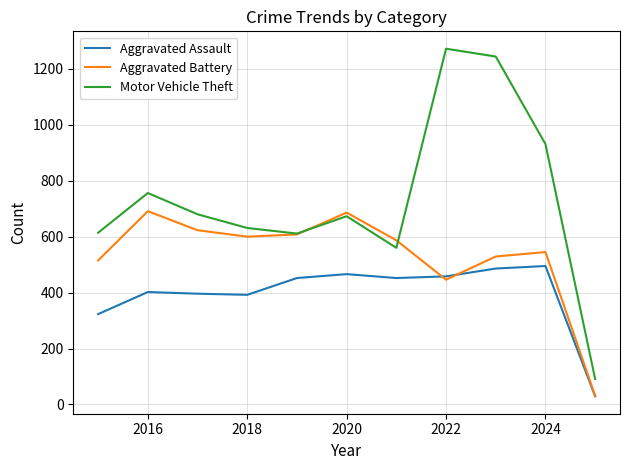

In Aggravated Battery, how many points are lower than both neighbors (excluding endpoints)?

2